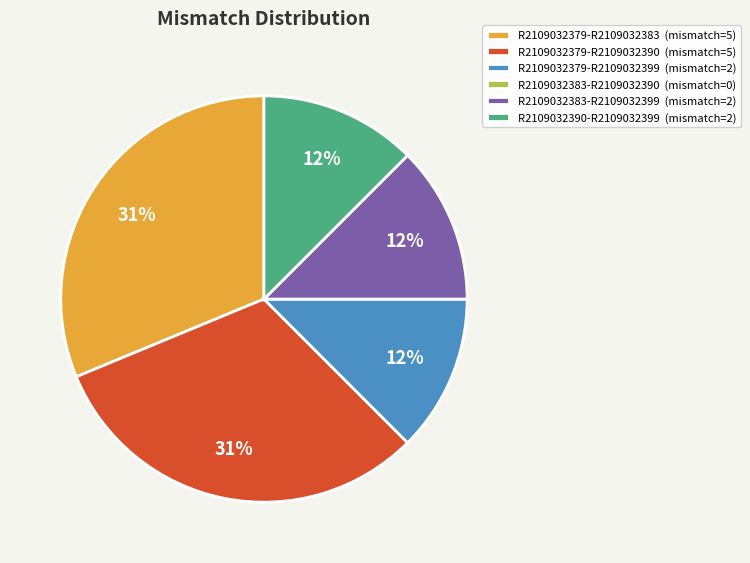

Is the sum of R2109032379-R2109032399 (mismatch=2) and R2109032390-R2109032399 (mismatch=2) greater than half?

No